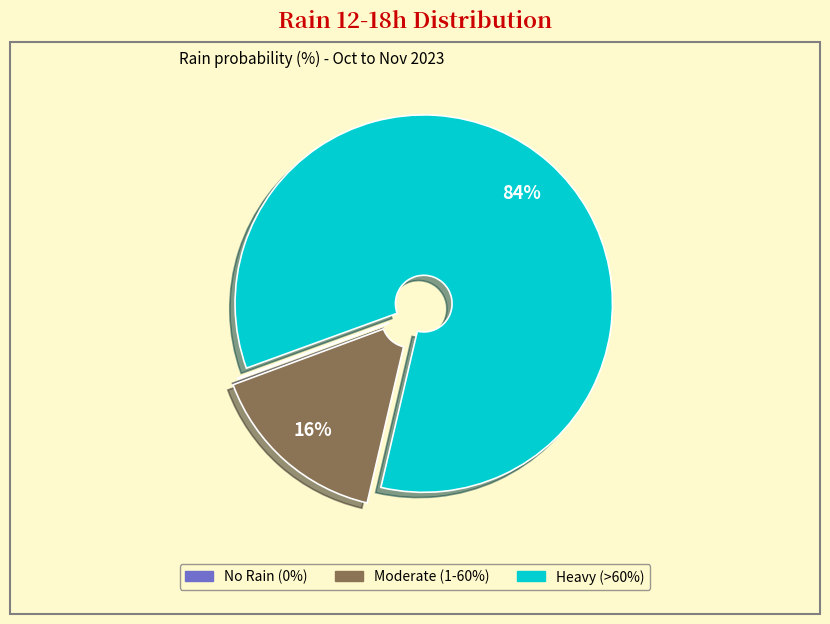

To the nearest percent, what is the average slice percentage?

33%